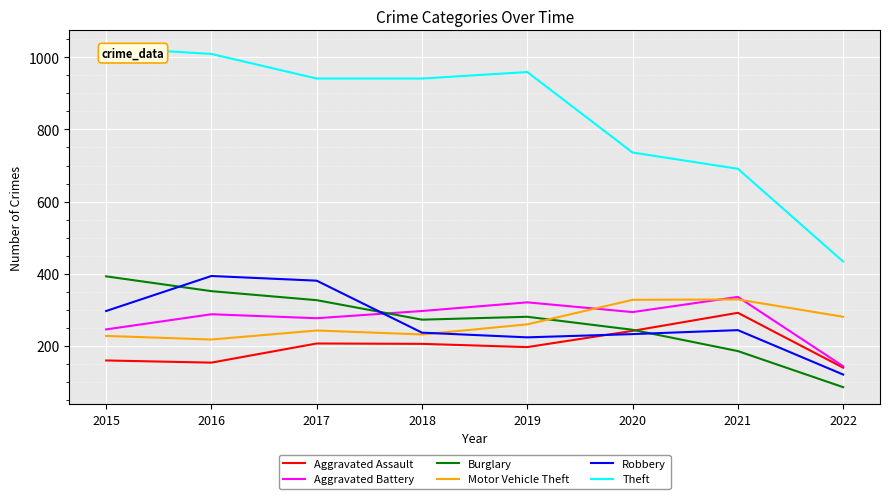

How many lines are shown in the chart?

6